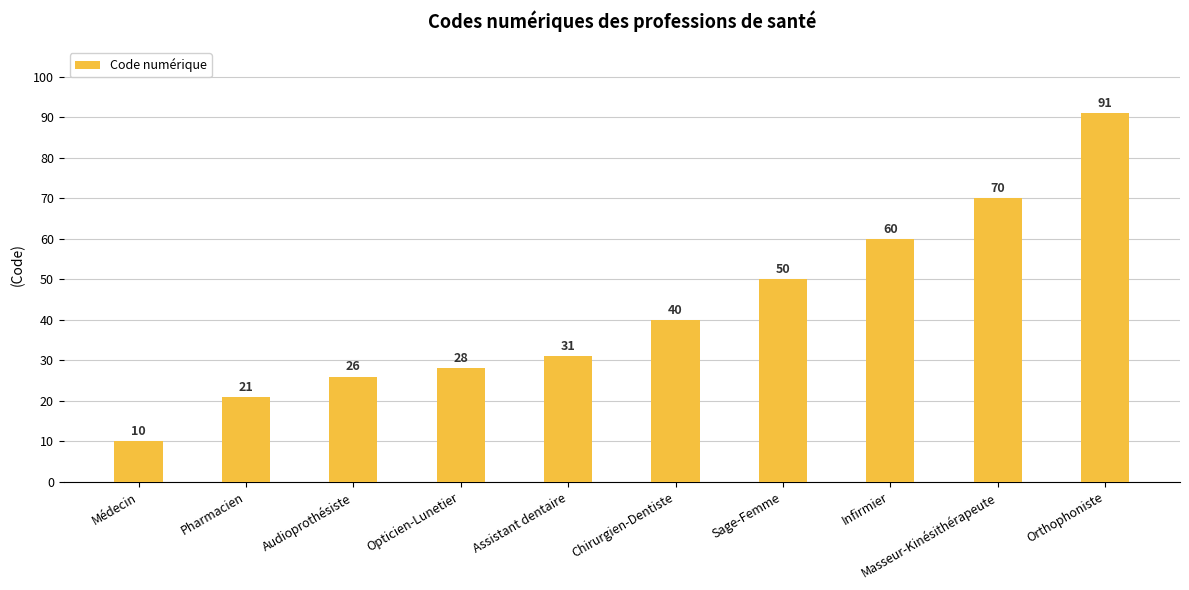

Reading left to right, transcribe all the data shown in this chart.

10	21	26	28	31	40	50	60	70	91